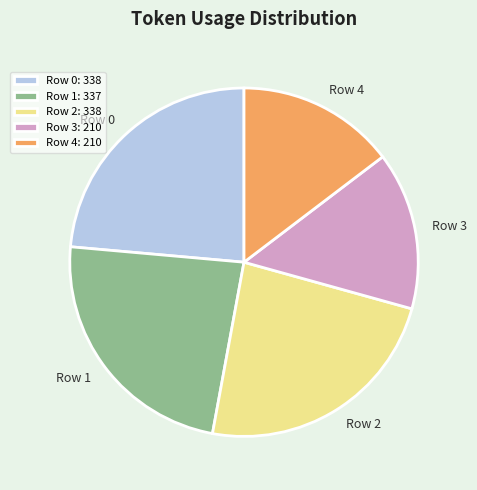

Is it true that Row 0 is 24% of the pie?

True